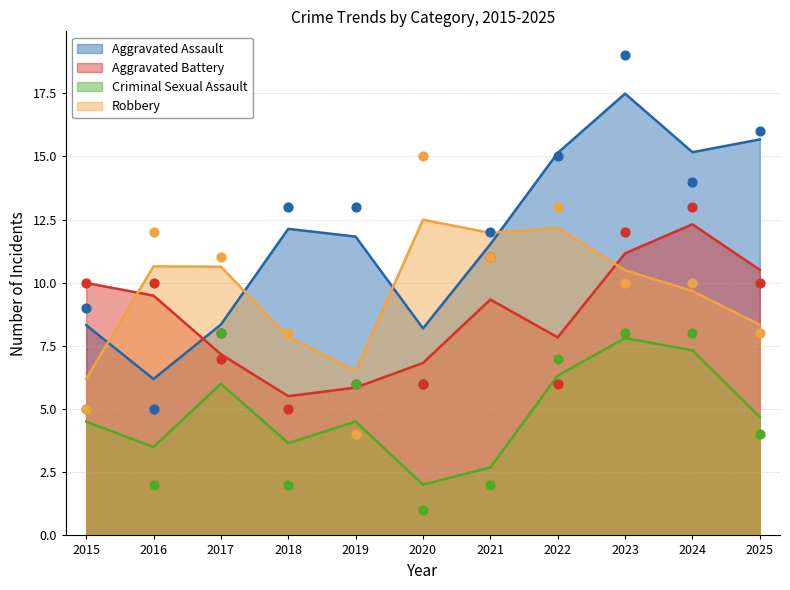

What is the total value across all series at 2023?

49